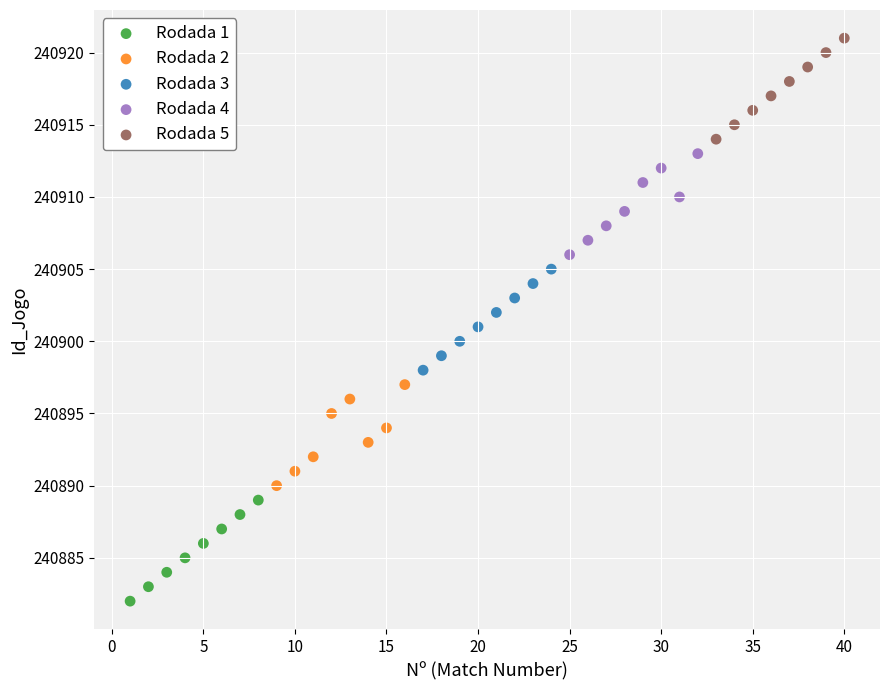

Which series reaches the minimum Y coordinate?

Rodada 1